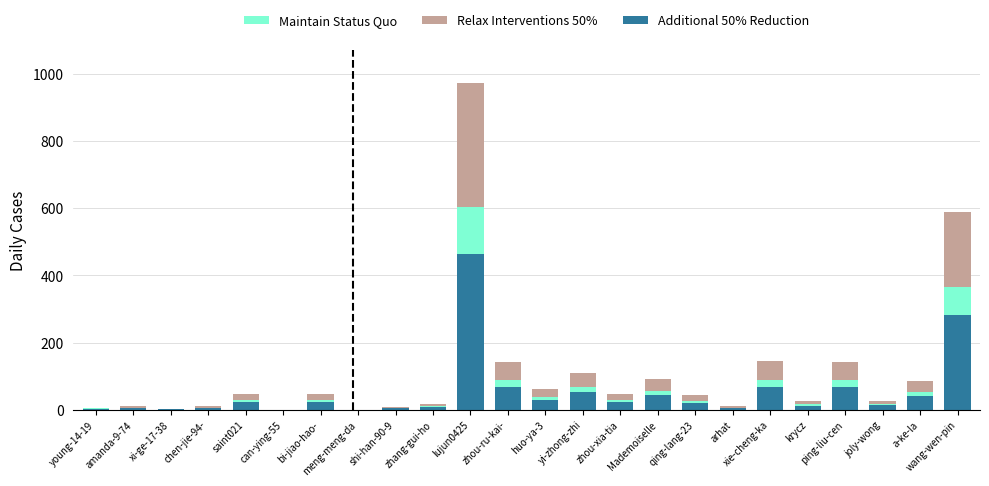

What is the maximum value for Additional 50% Reduction?

464.0